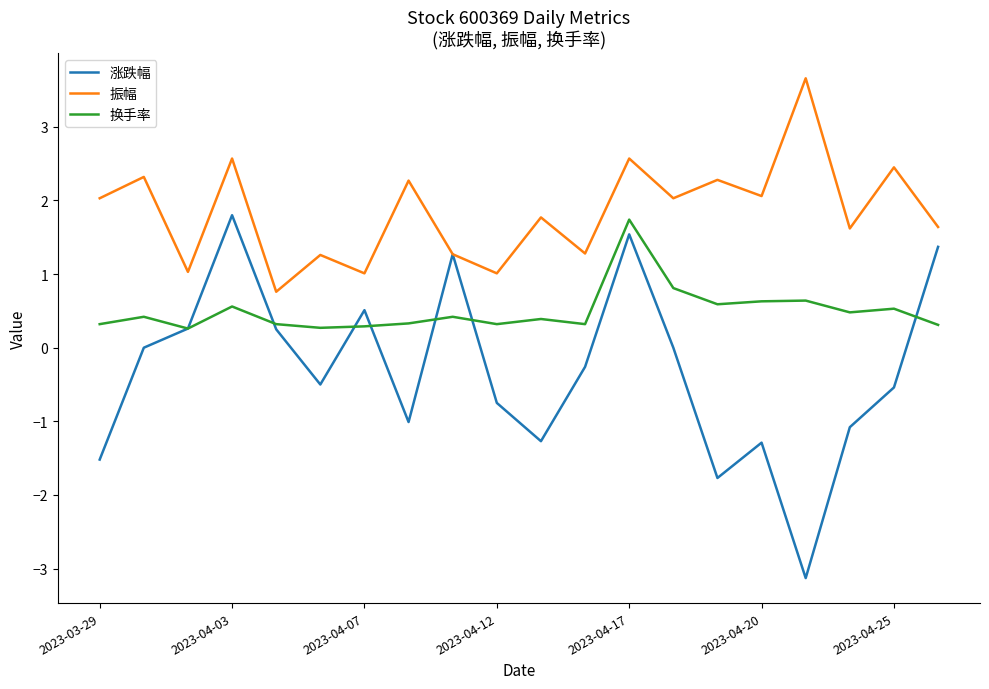

Rank the series by their average value, from lowest to highest.

涨跌幅, 换手率, 振幅